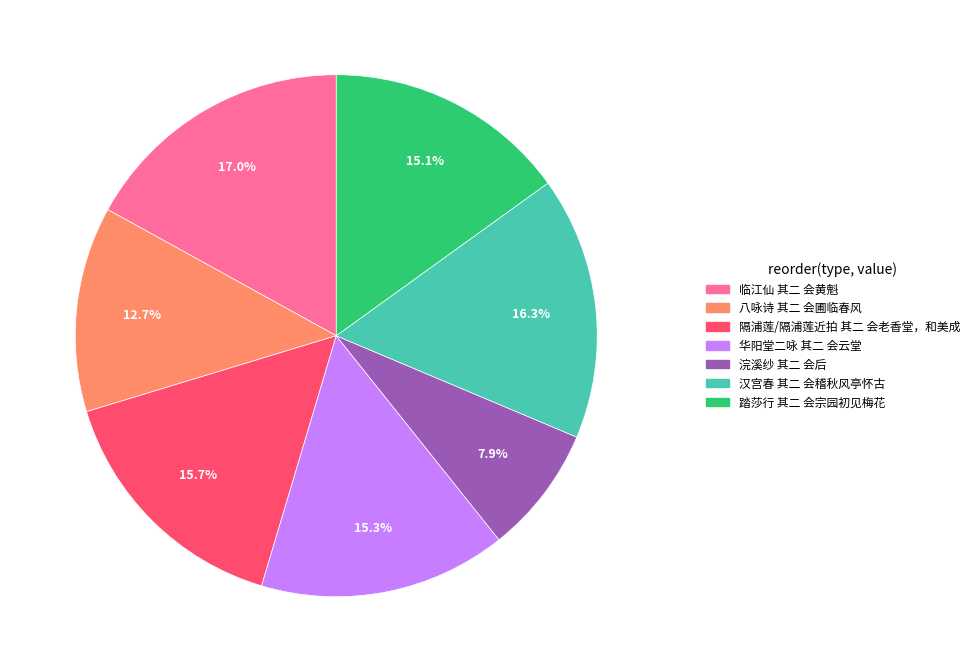

To the nearest percent, what is the combined percentage of 浣溪纱 其二 会后 and 踏莎行 其二 会宗园初见梅花?

23%